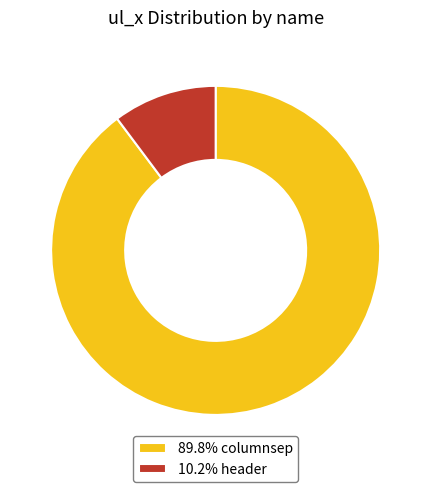

Approximately how many times larger is the value at 89.8% columnsep compared to 10.2% header?

8.8